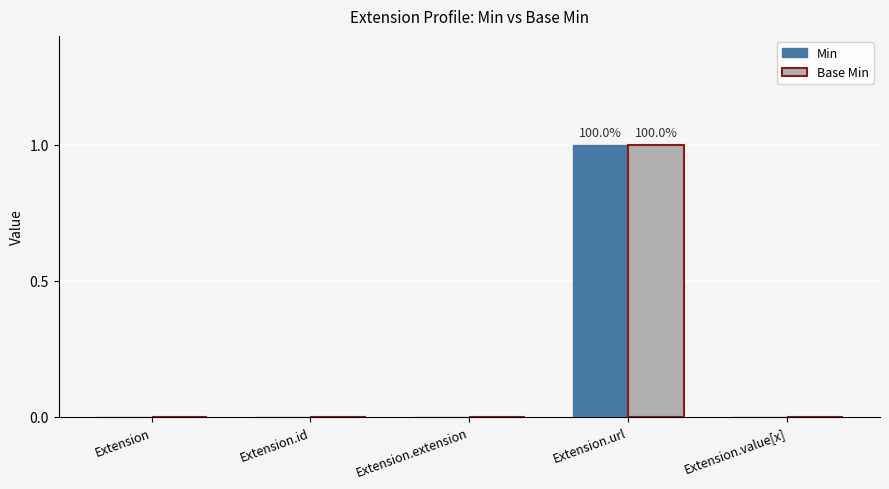

How many series are shown in this chart?

2